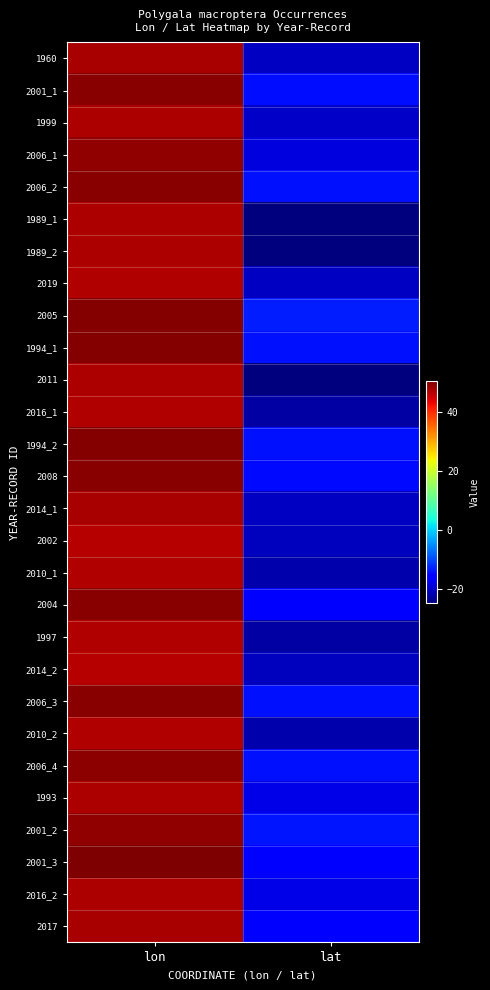

What is the difference between the highest and lowest values at lat?

11.7